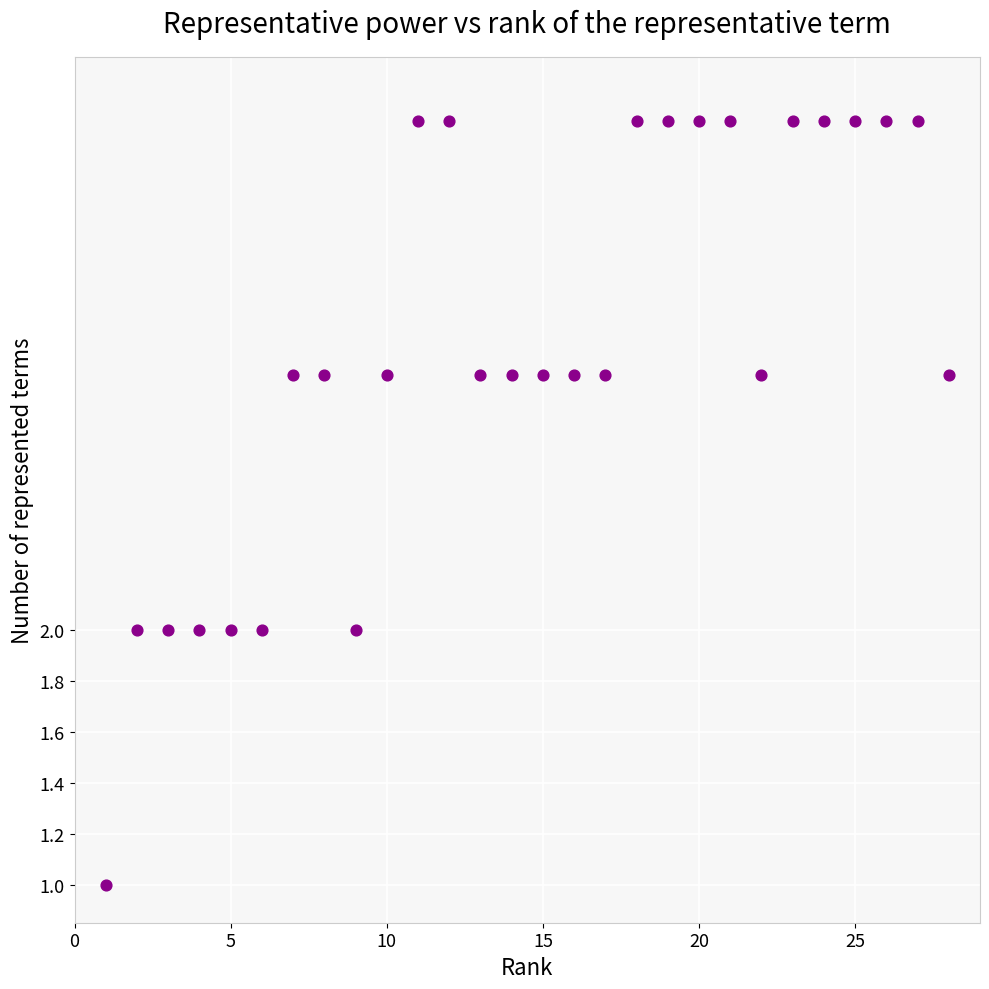

What is the range of X values (max minus min)?

27